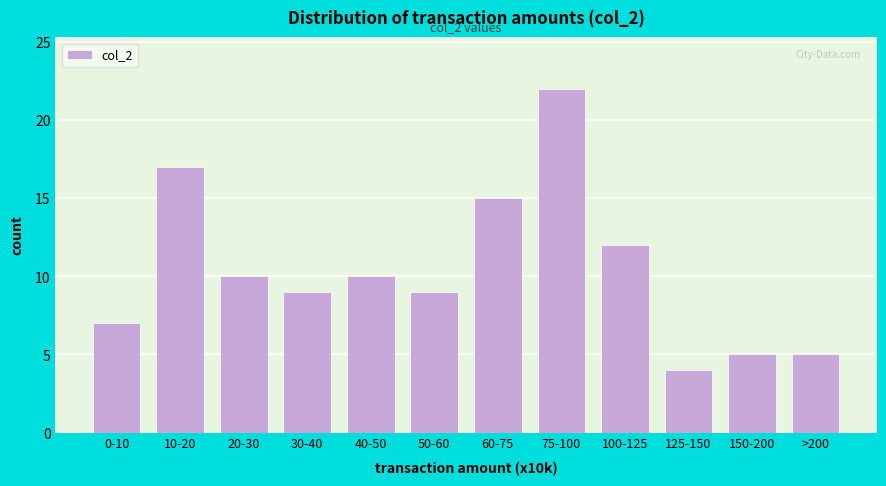

Reading left to right, extract all data points from this chart.

7	17	10	9	10	9	15	22	12	4	5	5